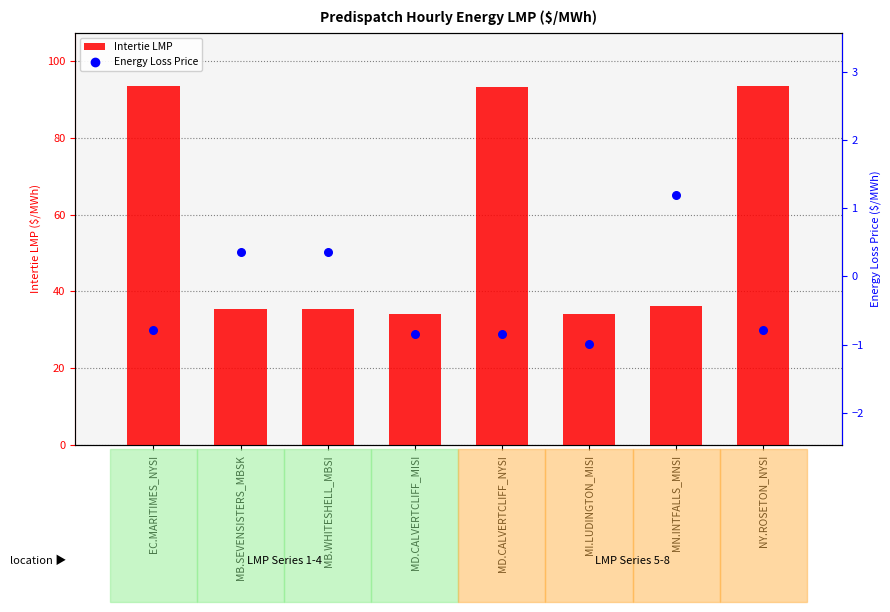

Which series has the largest total across all categories?

Intertie LMP